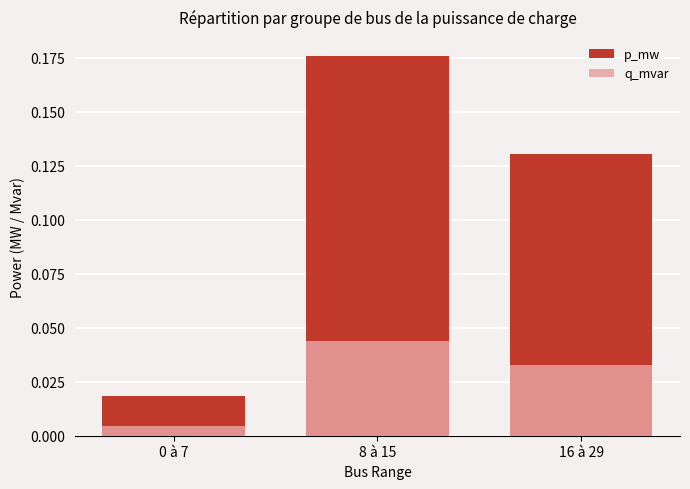

Reading left to right, list all the values displayed in this chart.

p_mw: 0.0	0.2	0.1
q_mvar: 0.0	0.0	0.0